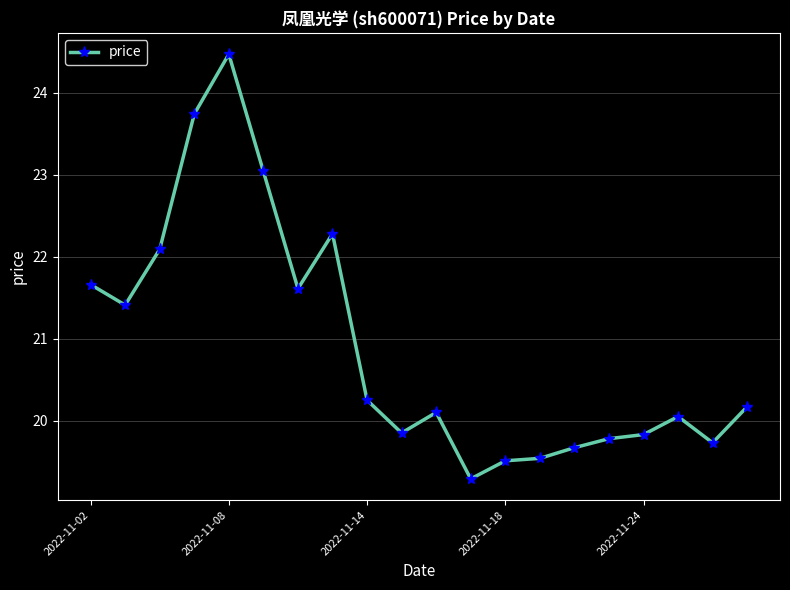

What is the difference between the maximum and minimum values?

5.2